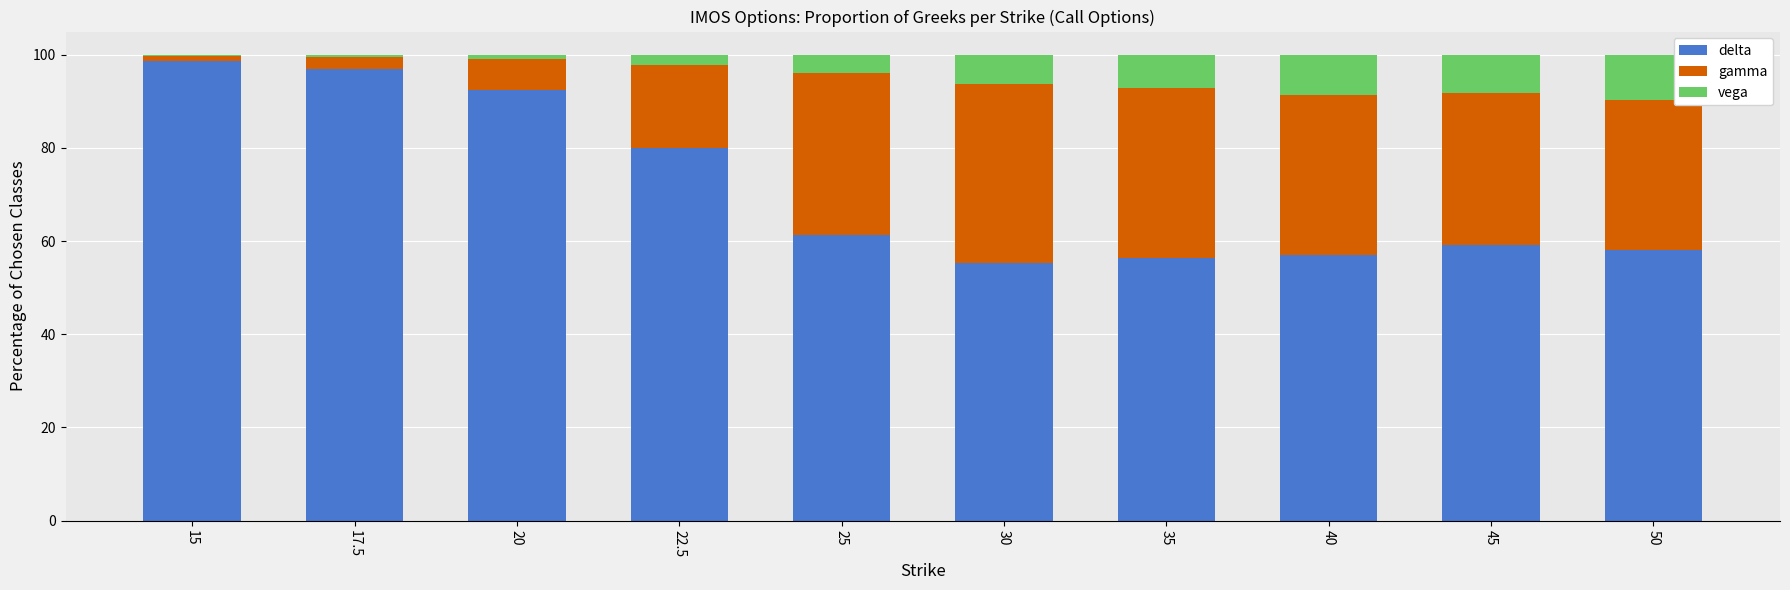

What are all the series names shown in the legend?

delta, gamma, vega